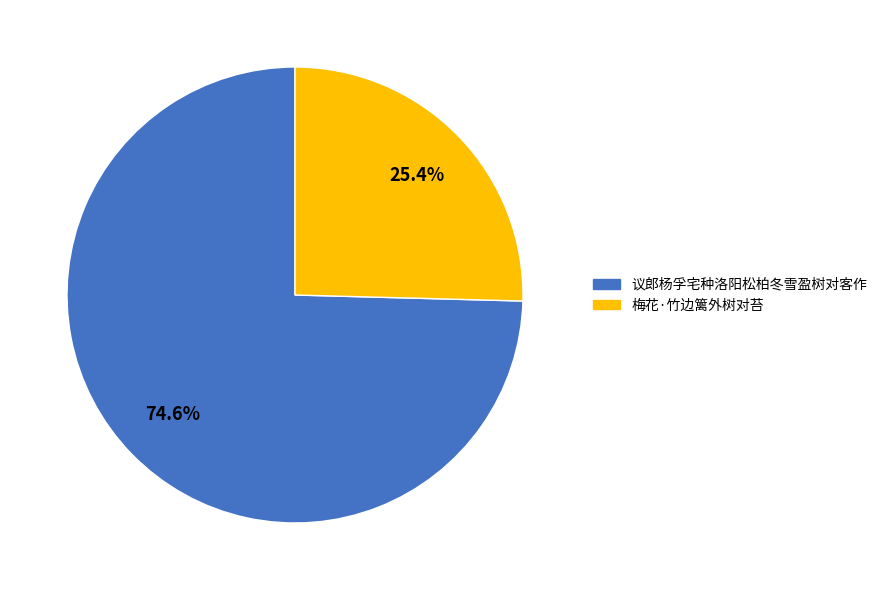

Which slice represents more than half of the pie?

议郎杨孚宅种洛阳松柏冬雪盈树对客作